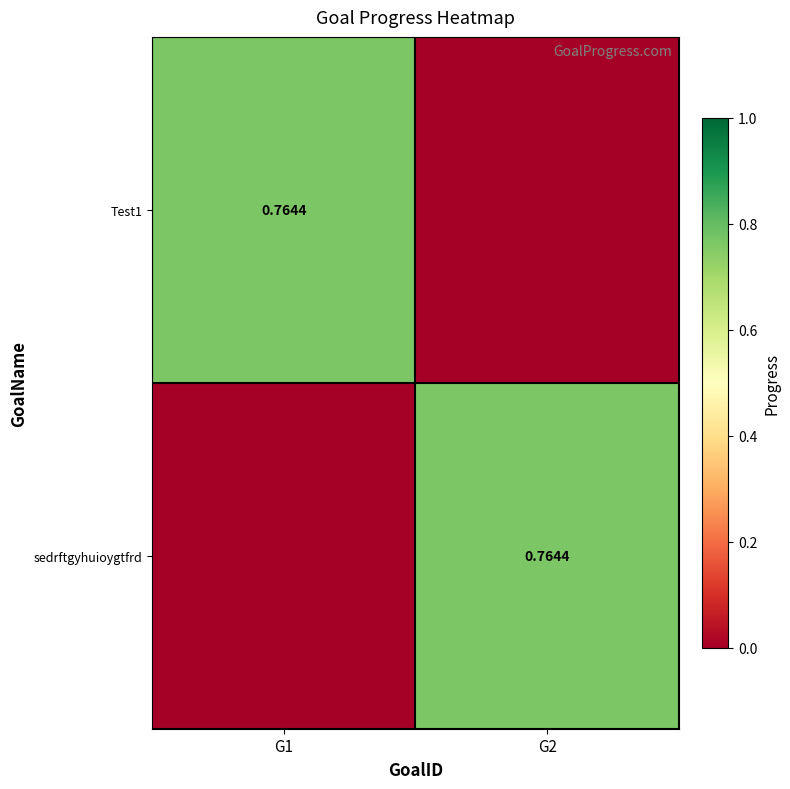

What is the difference between the highest and lowest values at G1?

0.8